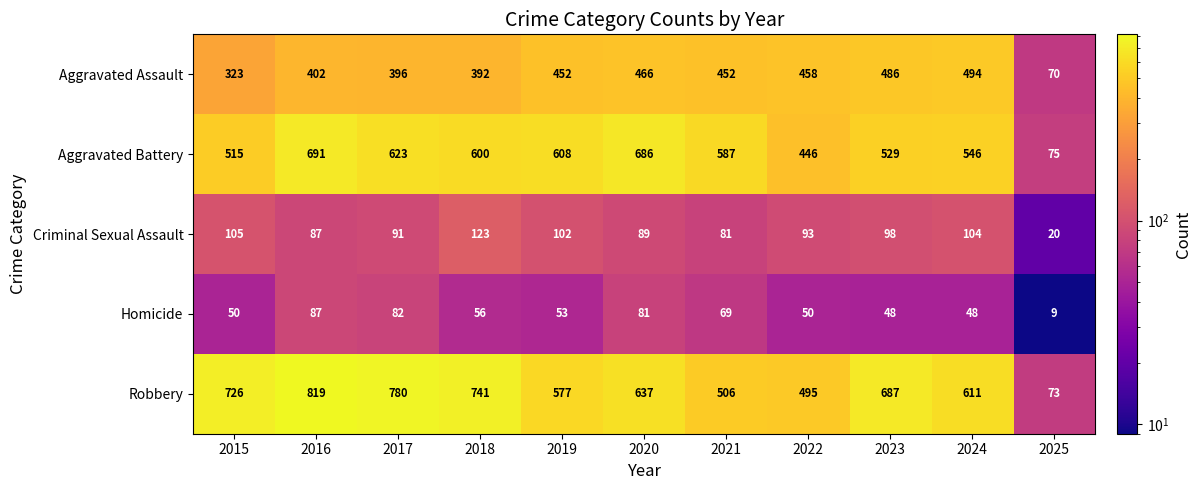

What is the difference between the maximum and minimum values in the Aggravated Battery series?

616